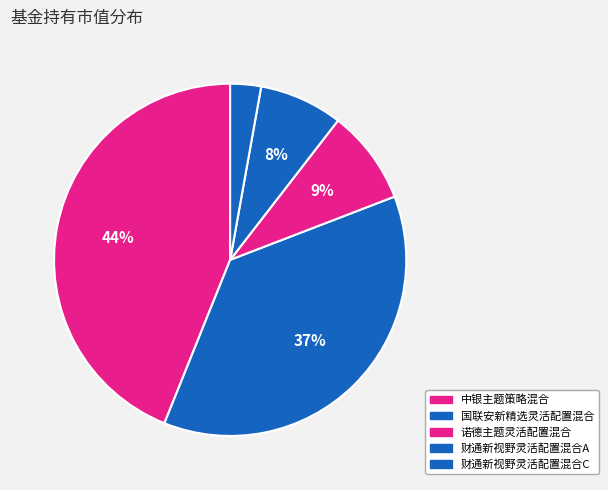

Is it true that 国联安新精选灵活配置混合 is 37% of the pie?

True